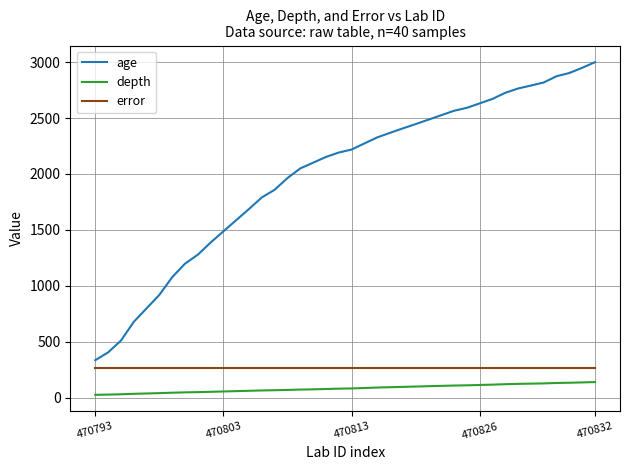

True or false: depth and age intersect in this chart.

False